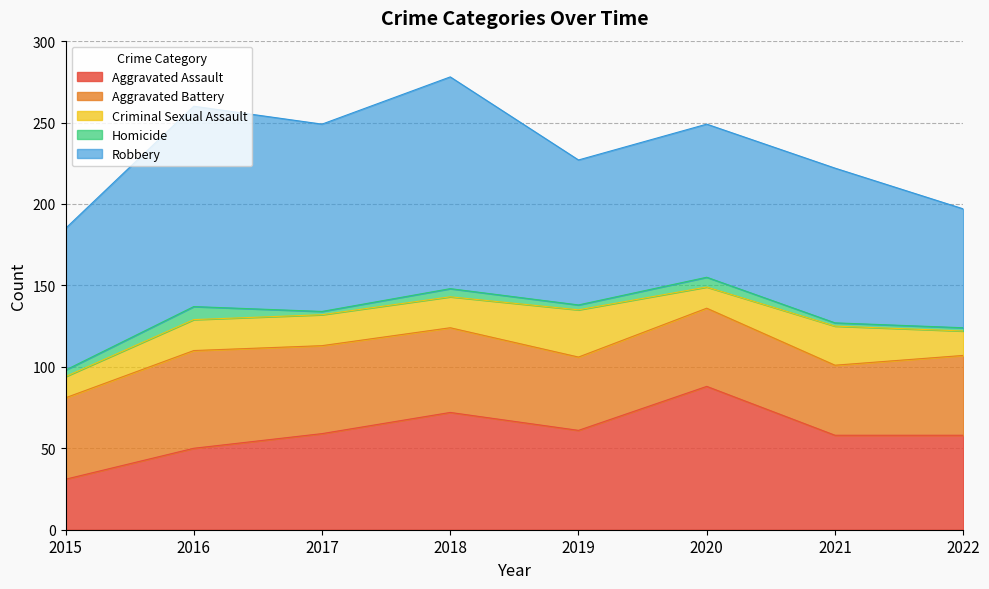

How many lines are shown in the chart?

5